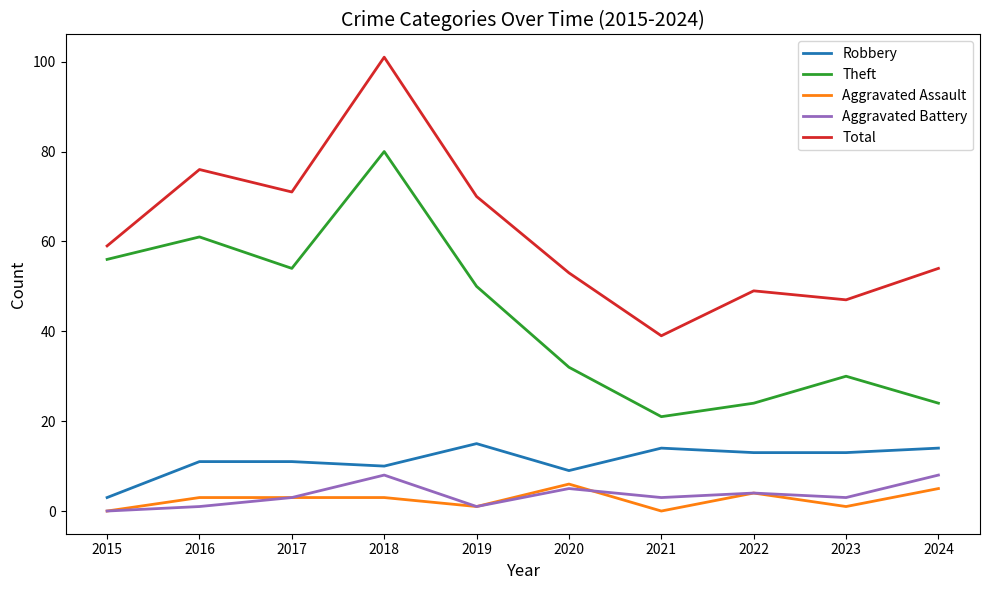

Between 2015 and 2022, which series saw the biggest shift?

Theft